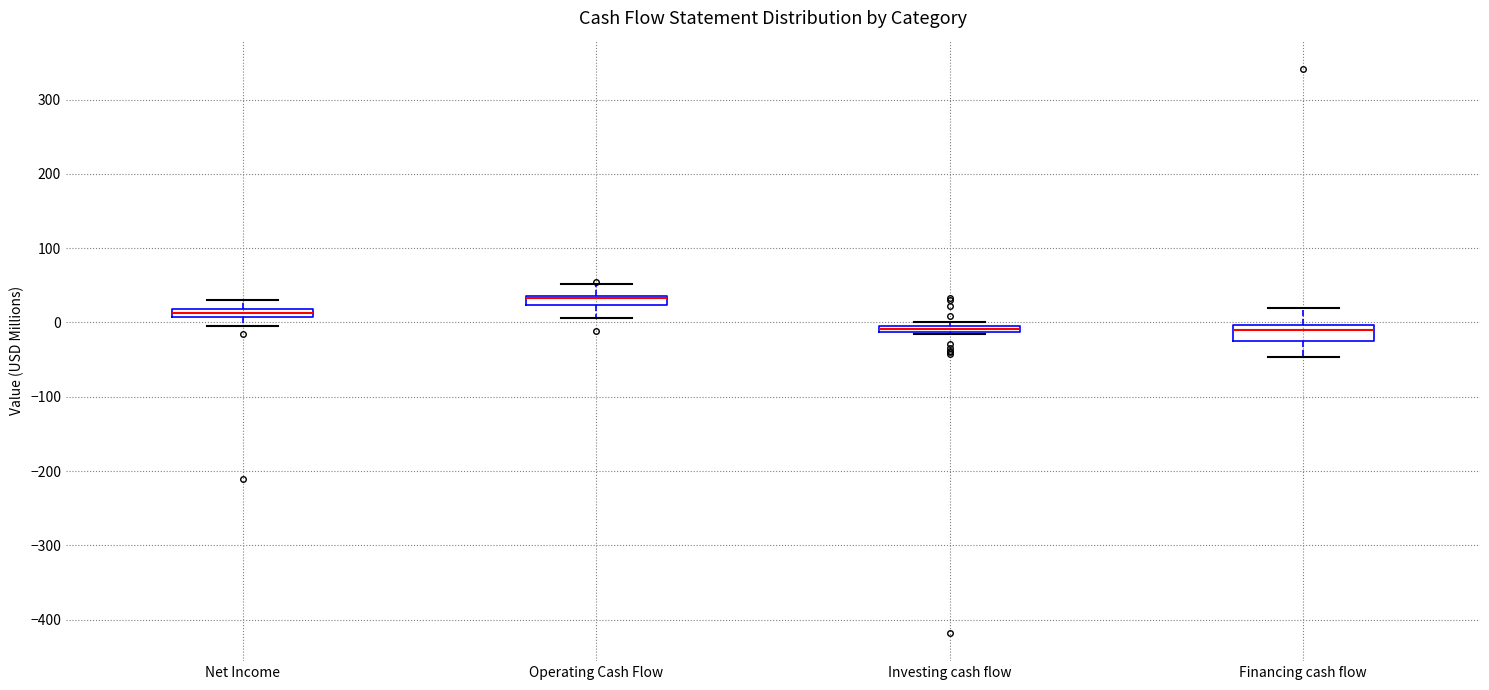

Where is the lower edge of the box for Operating Cash Flow on the y-axis? The values are not printed on the chart, so give them approximately, as read against the axis.

20